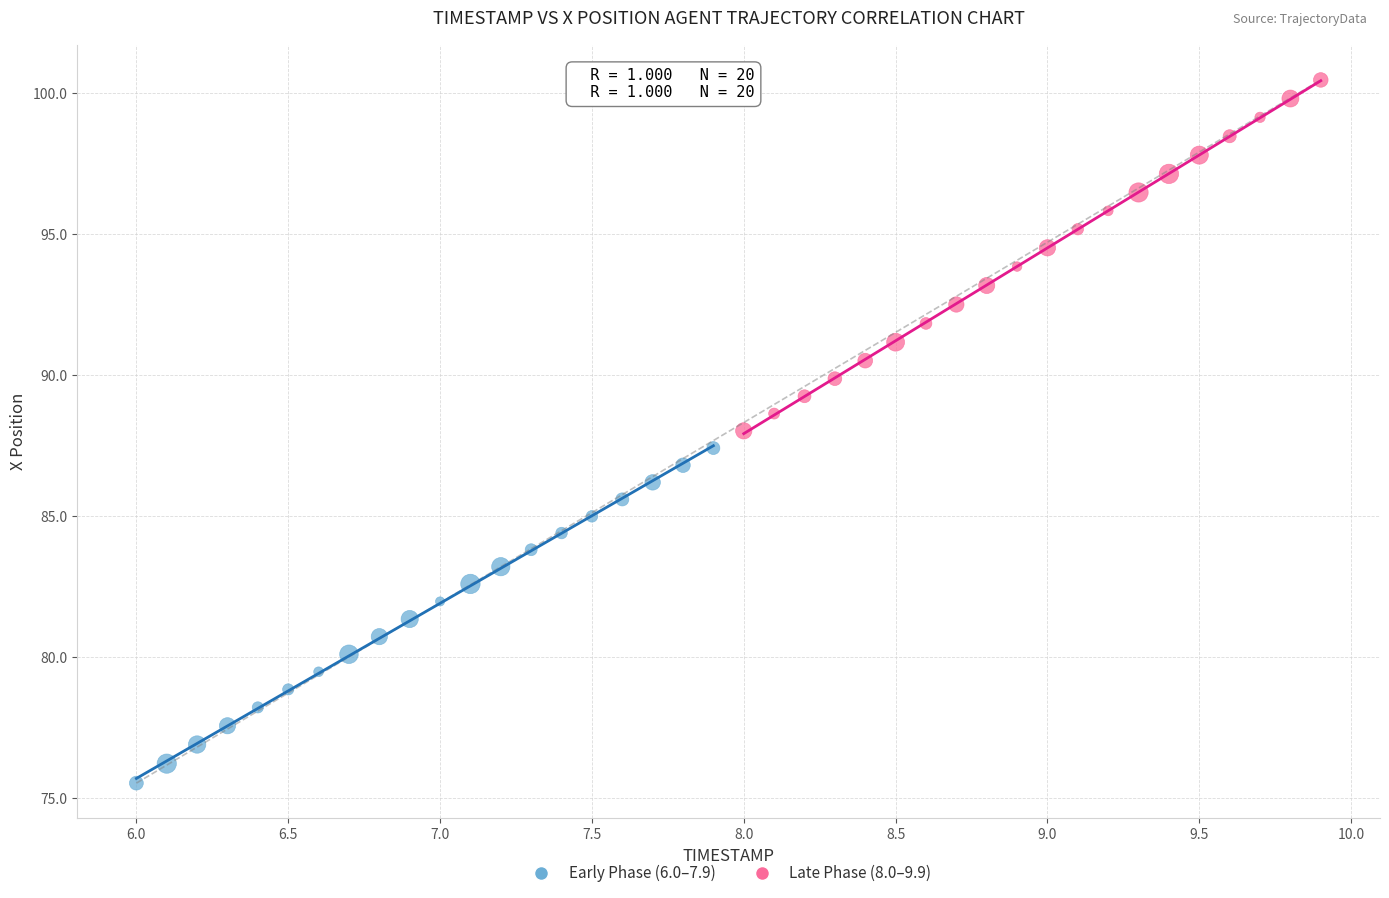

Which series reaches the minimum Y coordinate?

Early Phase (6.0–7.9)